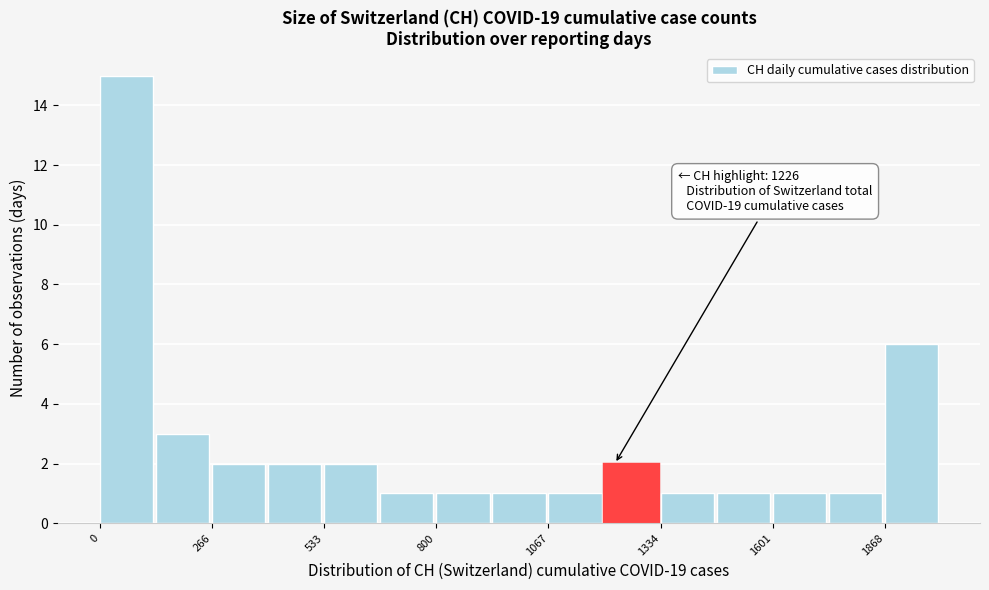

Read against the x-axis, roughly where is the centre of the tallest bar?

50